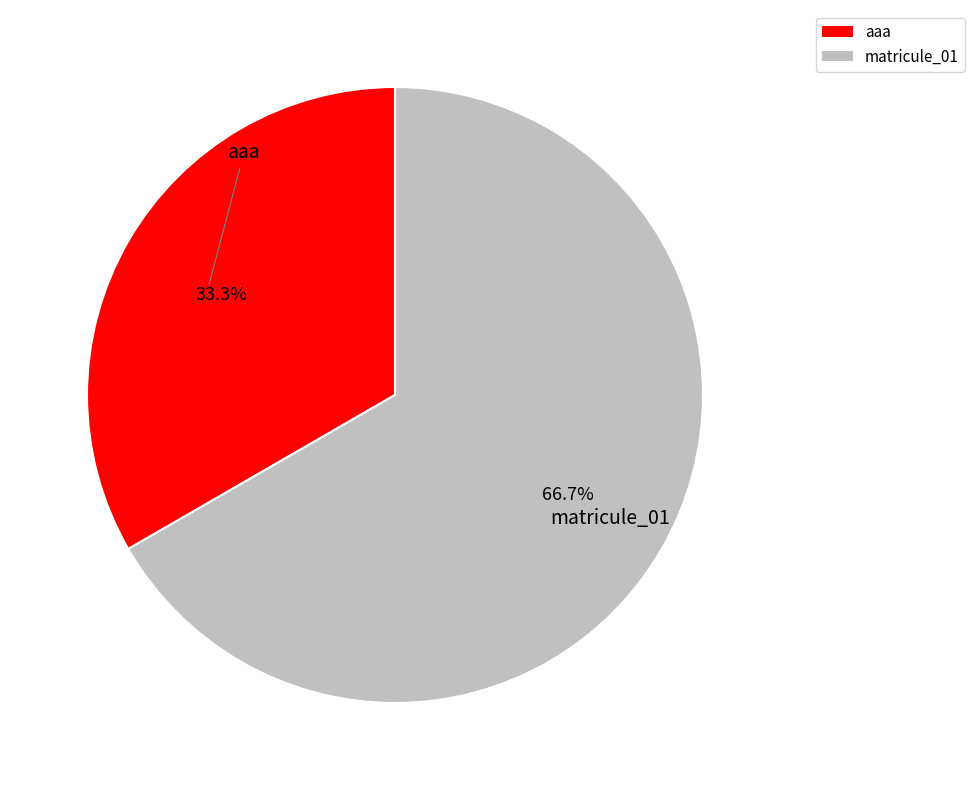

What percentage is the aaa slice, to the nearest percent?

33%